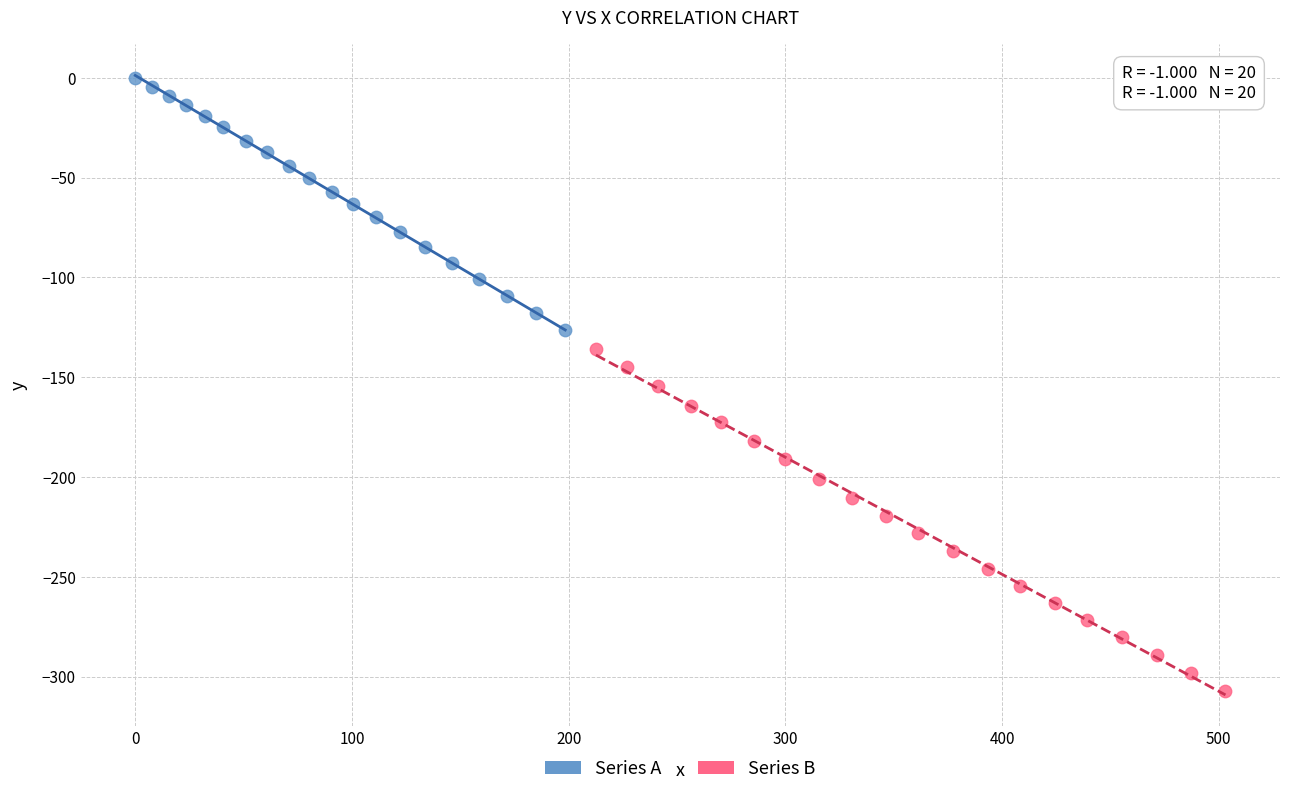

Which series reaches the minimum Y coordinate?

Series B